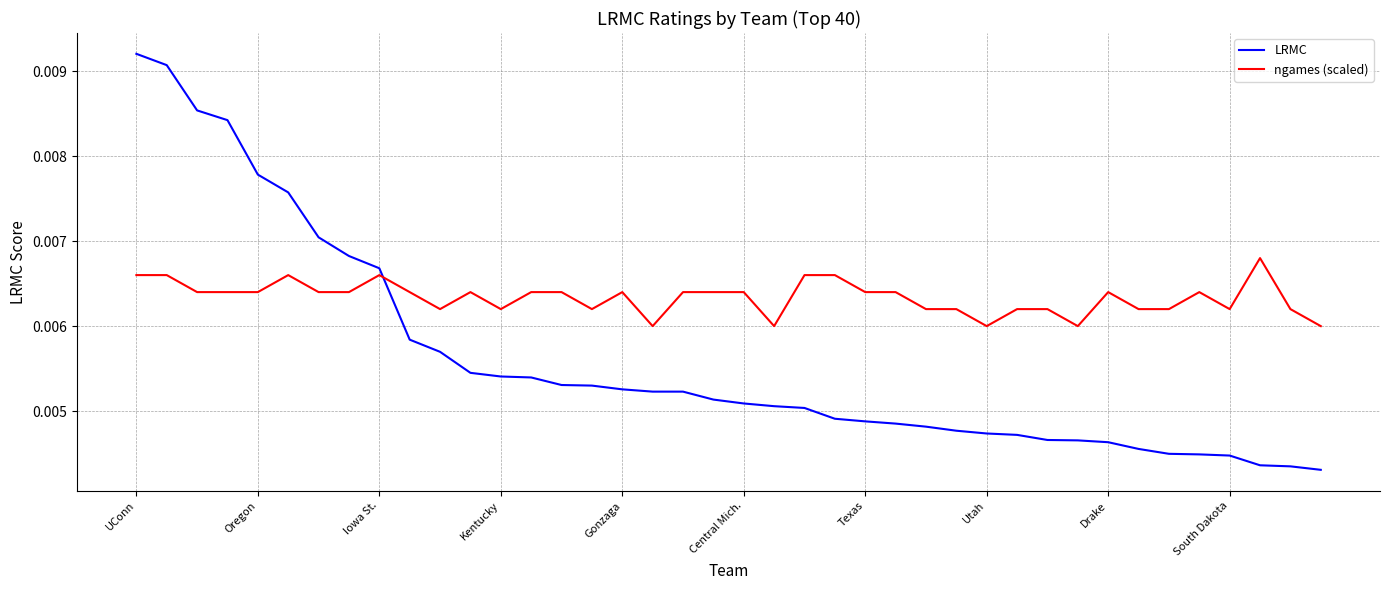

How many times do ngames (scaled) and LRMC cross each other?

1